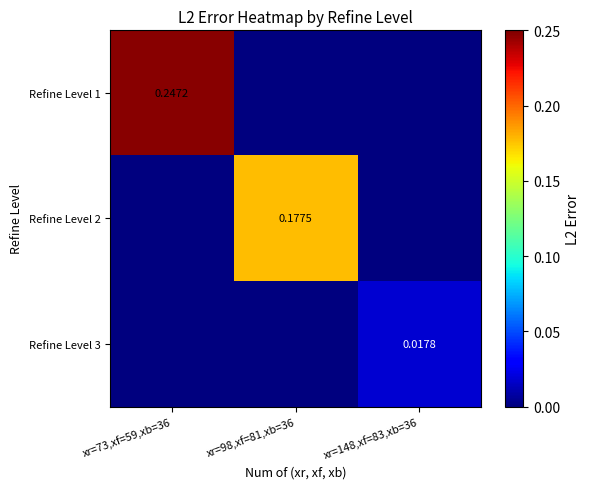

At which label does Refine Level 1 reach its peak?

xr=73,xf=59,xb=36